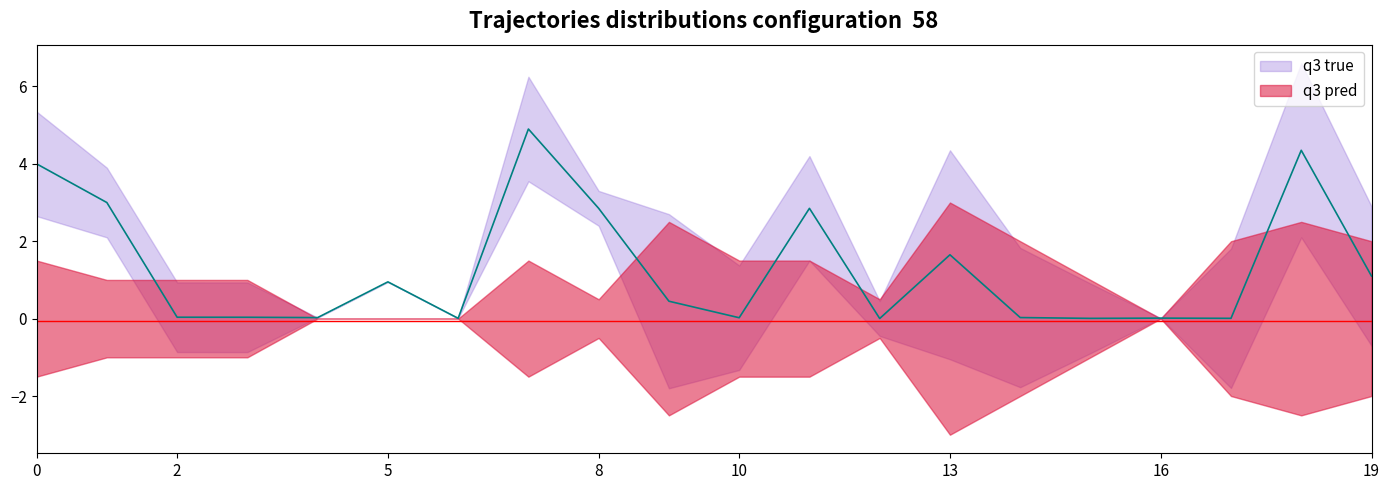

What is the spread (max minus min) of values at 0?

4.0